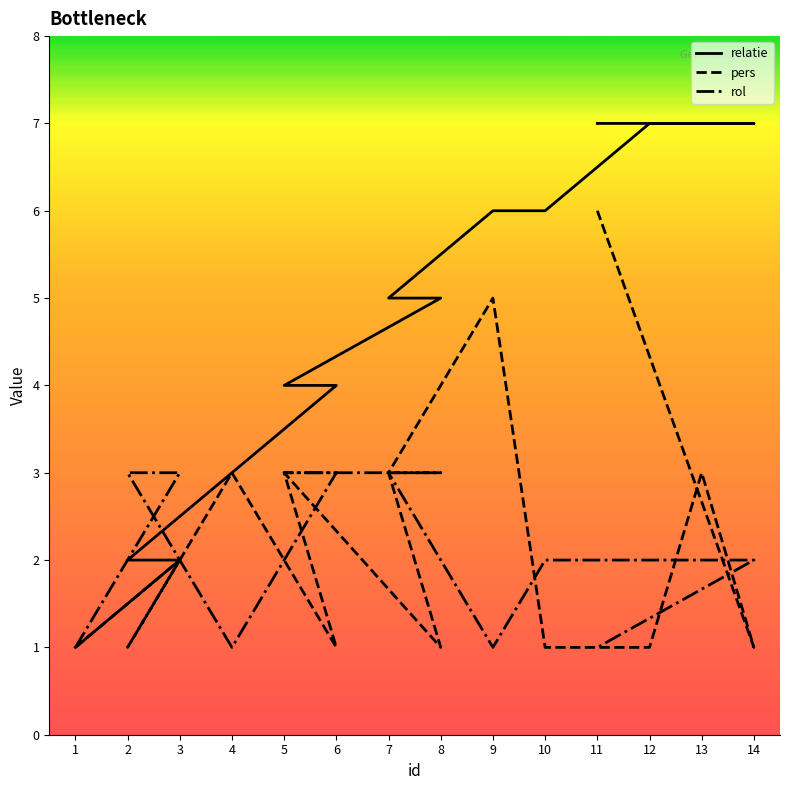

What is the difference between the second highest and second lowest values in the pers series?

4